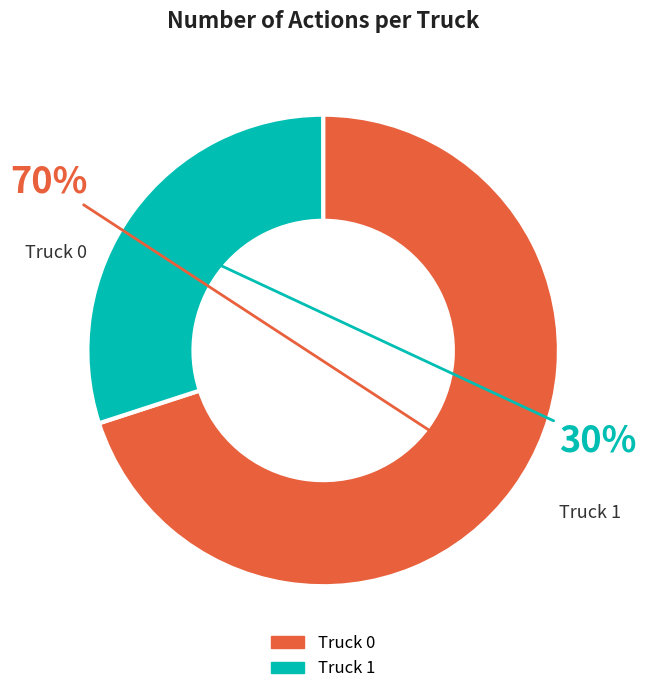

Is Truck 1 the majority of the pie?

No